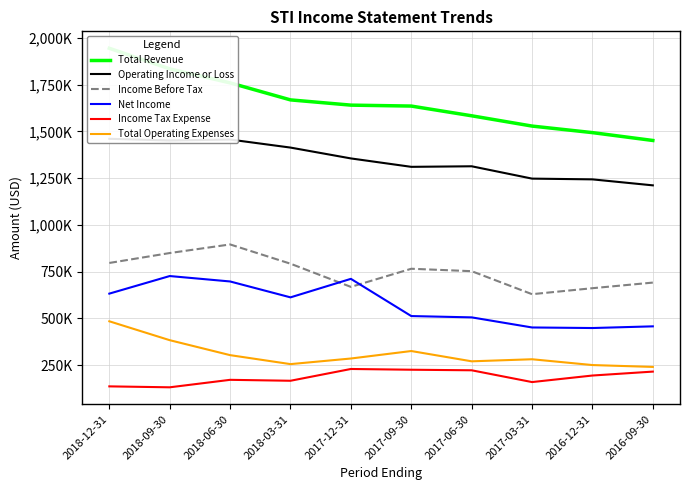

What are all the series names shown in the legend?

Total Revenue, Operating Income or Loss, Income Before Tax, Net Income, Income Tax Expense, Total Operating Expenses